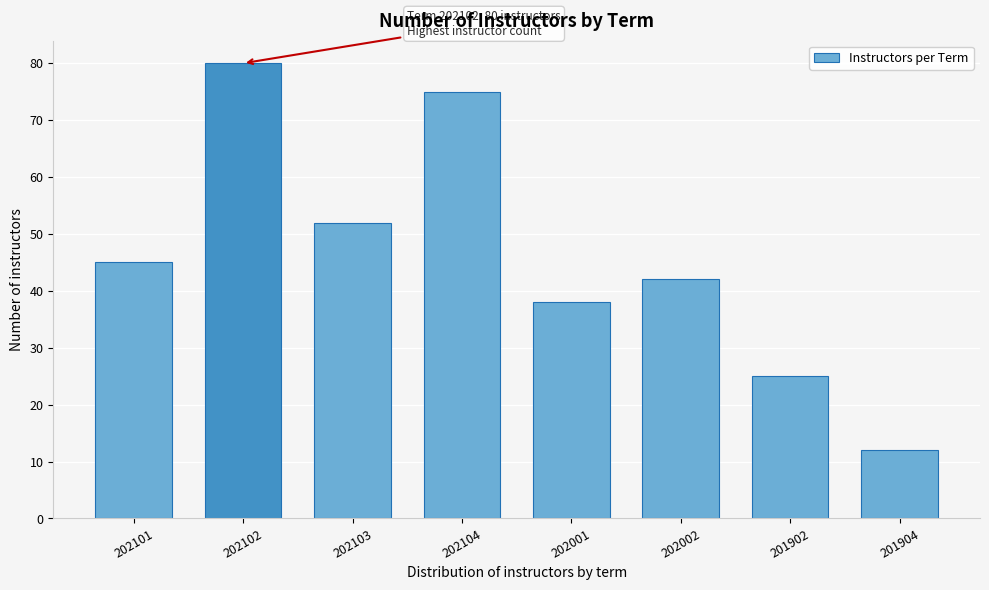

Reading left to right, what are all the values shown in this chart?

202101=45	202102=80	202103=52	202104=75	202001=38	202002=42	201902=25	201904=12